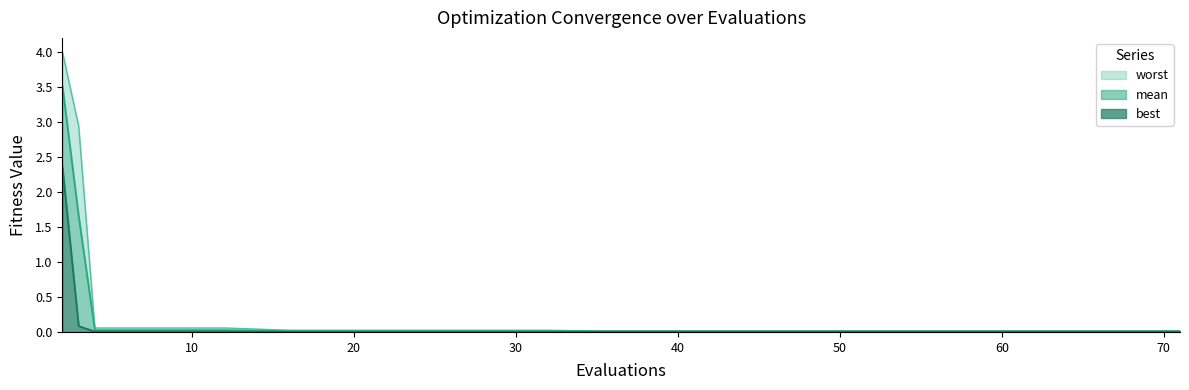

Rank the series by their average value, from lowest to highest.

best, mean, worst